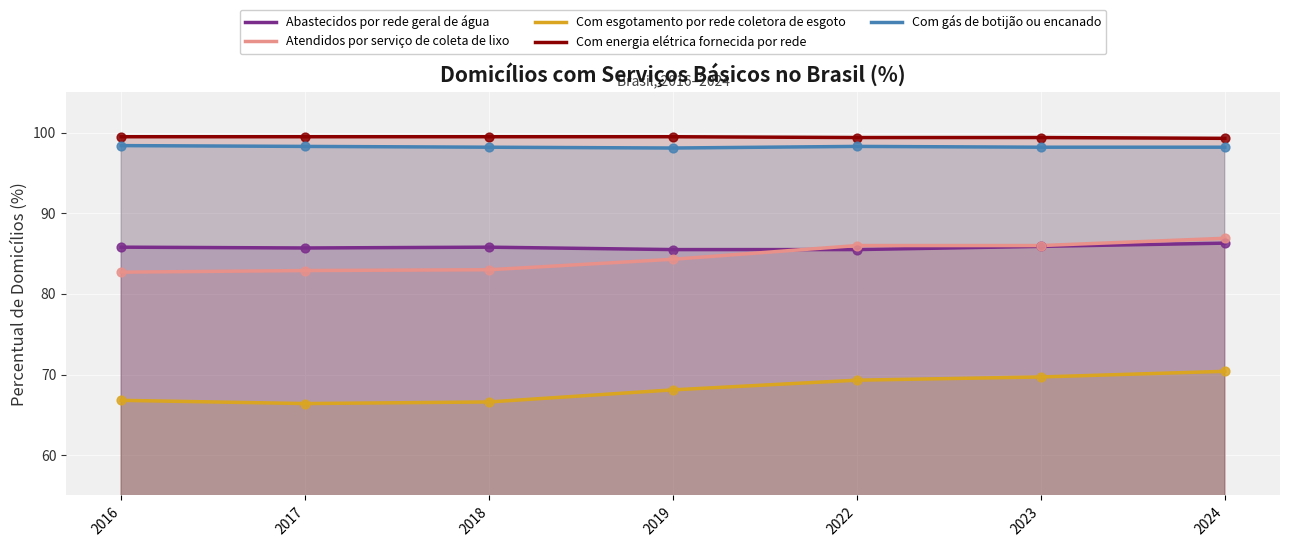

Which series reaches the maximum Y coordinate?

Com energia elétrica fornecida por rede